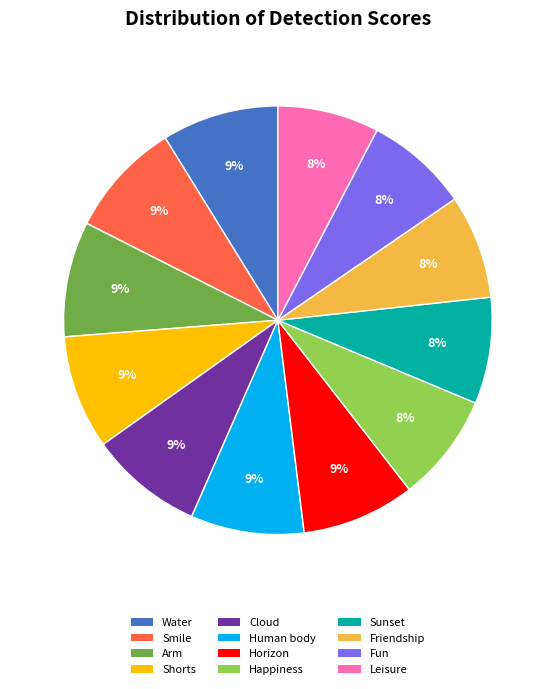

Combined, do Horizon and Water account for over 50%?

No